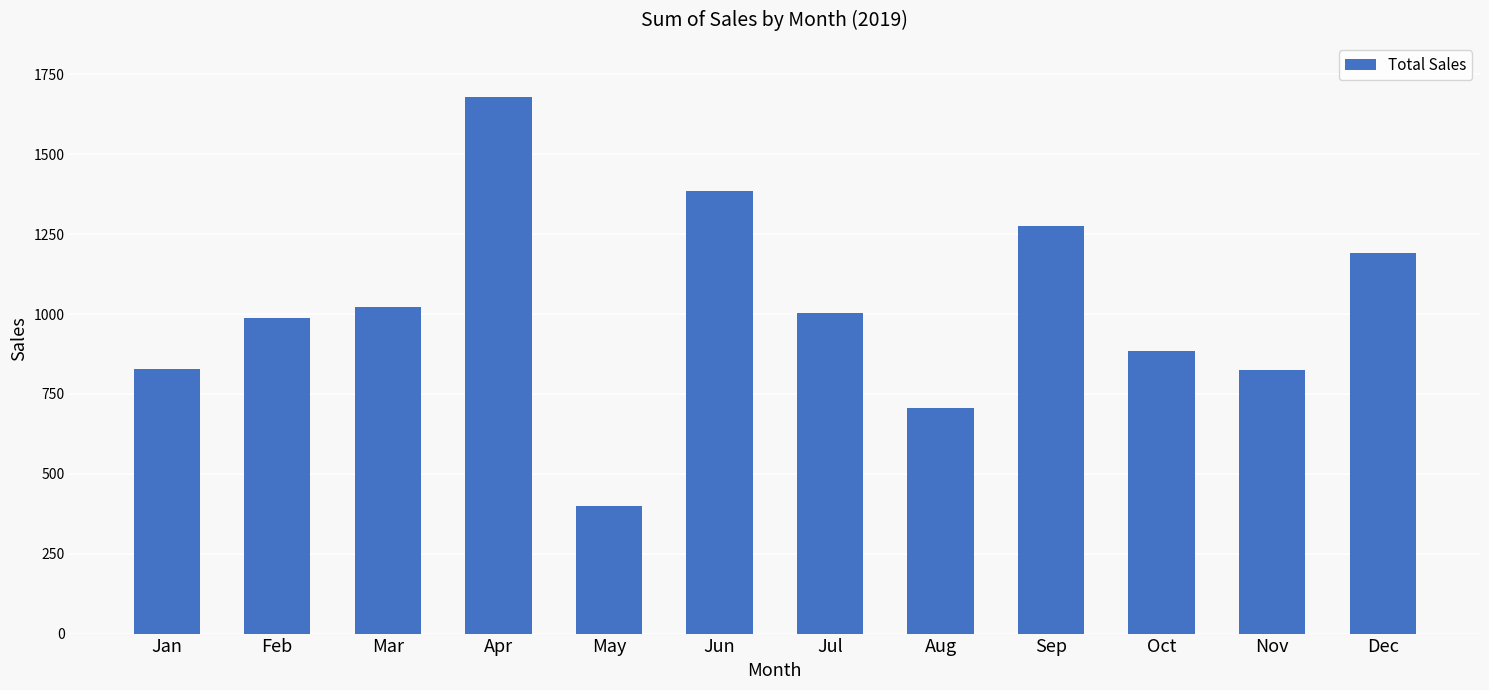

How many distinct data groups are displayed?

1